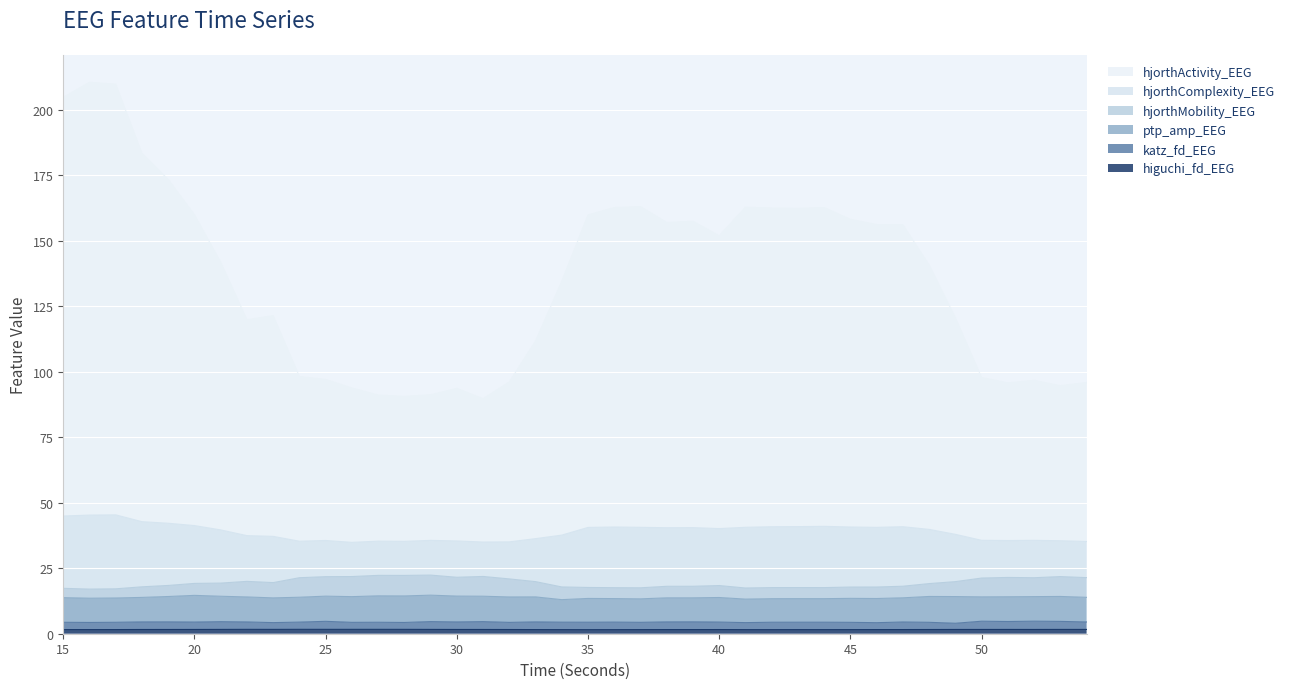

Is it true that hjorthComplexity_EEG equals 94.5 at 18?

False